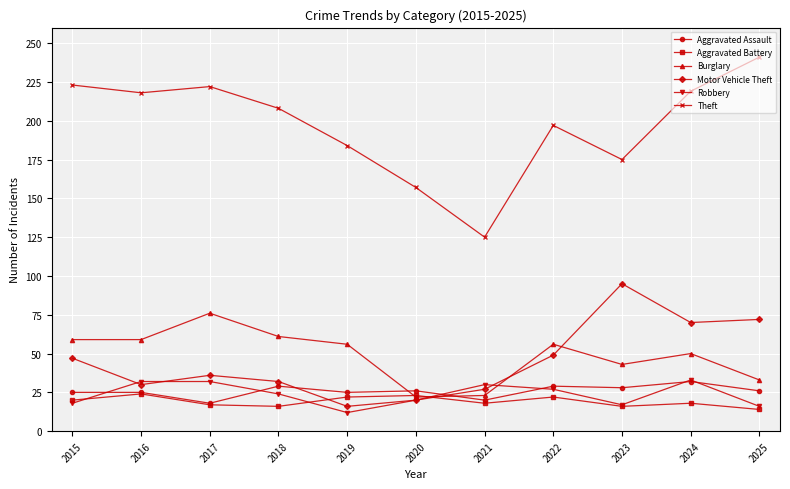

Which series changed the most between 2022 and 2023?

Motor Vehicle Theft